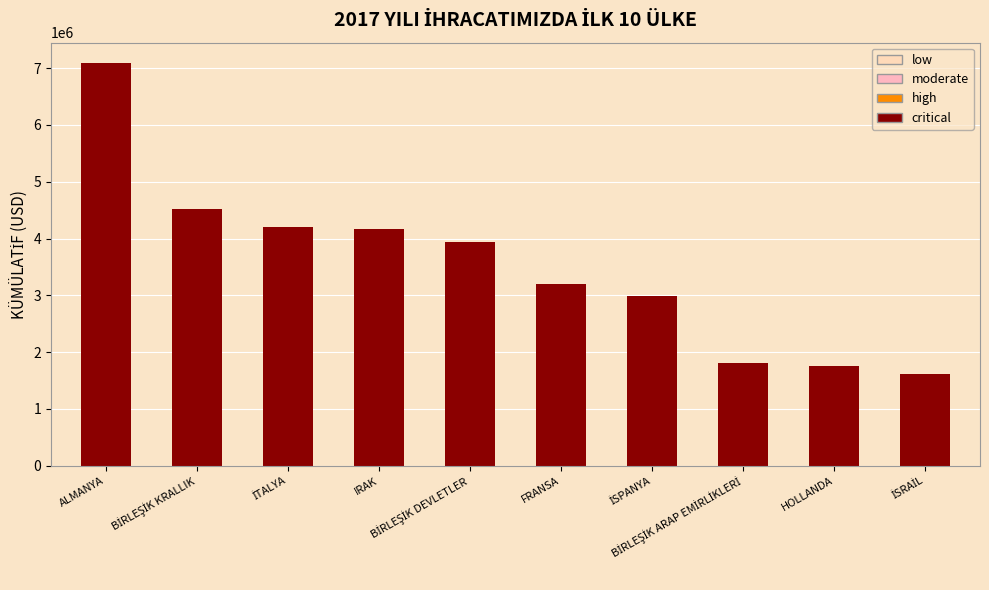

Reading right to left, extract all data points from this chart.

critical: İSRAİL=1623533.7	HOLLANDA=1757106.7	BİRLEŞİK ARAP EMİRLİKLERİ=1810741.7	İSPANYA=2981504.8	FRANSA=3196925.2	BİRLEŞİK DEVLETLER=3947036.3	IRAK=4162210.6	İTALYA=4207155.7	BİRLEŞİK KRALLIK=4520856.6	ALMANYA=7094151.1
low: İSRAİL=0.0	HOLLANDA=0.0	BİRLEŞİK ARAP EMİRLİKLERİ=0.0	İSPANYA=0.0	FRANSA=0.0	BİRLEŞİK DEVLETLER=0.0	IRAK=0.0	İTALYA=0.0	BİRLEŞİK KRALLIK=0.0	ALMANYA=0.0
moderate: İSRAİL=0.0	HOLLANDA=0.0	BİRLEŞİK ARAP EMİRLİKLERİ=0.0	İSPANYA=0.0	FRANSA=0.0	BİRLEŞİK DEVLETLER=0.0	IRAK=0.0	İTALYA=0.0	BİRLEŞİK KRALLIK=0.0	ALMANYA=0.0
high: İSRAİL=0.0	HOLLANDA=0.0	BİRLEŞİK ARAP EMİRLİKLERİ=0.0	İSPANYA=0.0	FRANSA=0.0	BİRLEŞİK DEVLETLER=0.0	IRAK=0.0	İTALYA=0.0	BİRLEŞİK KRALLIK=0.0	ALMANYA=0.0